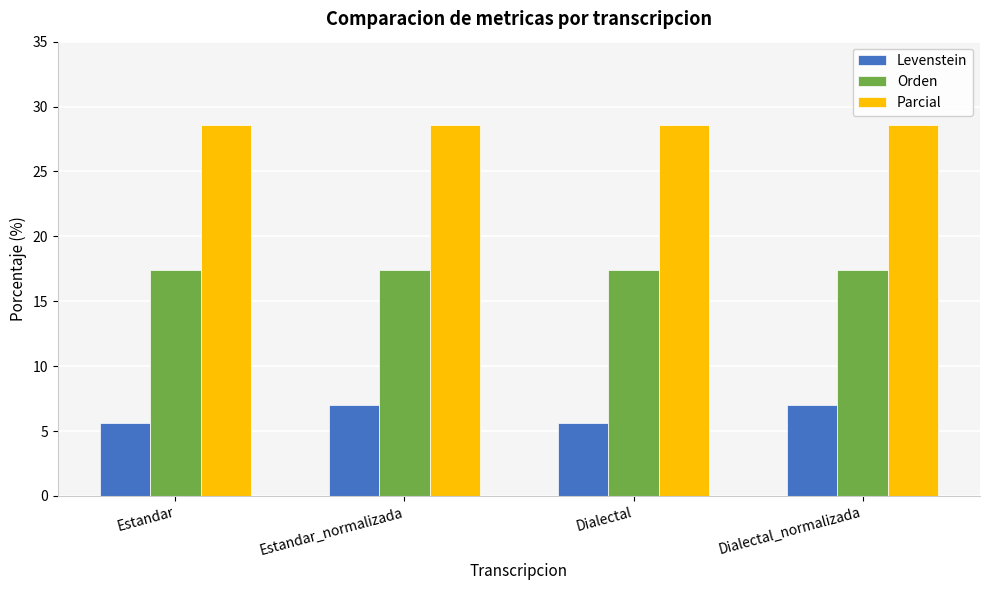

What is the maximum value shown in the chart?

28.6